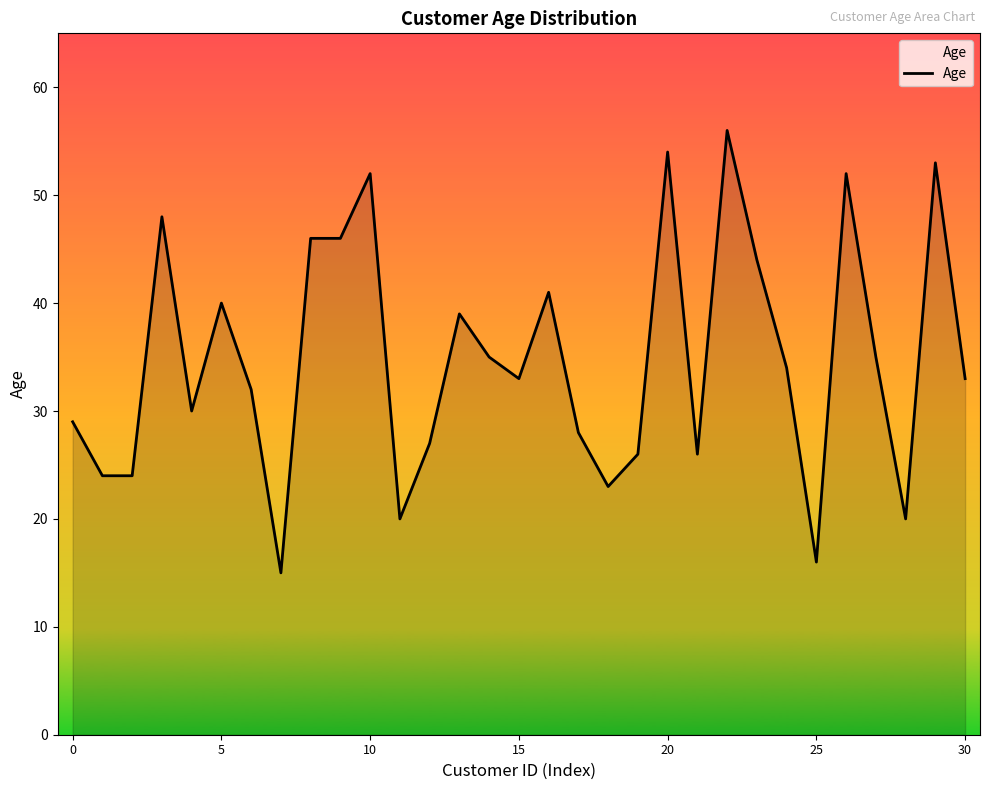

What is the maximum value shown in the chart?

56